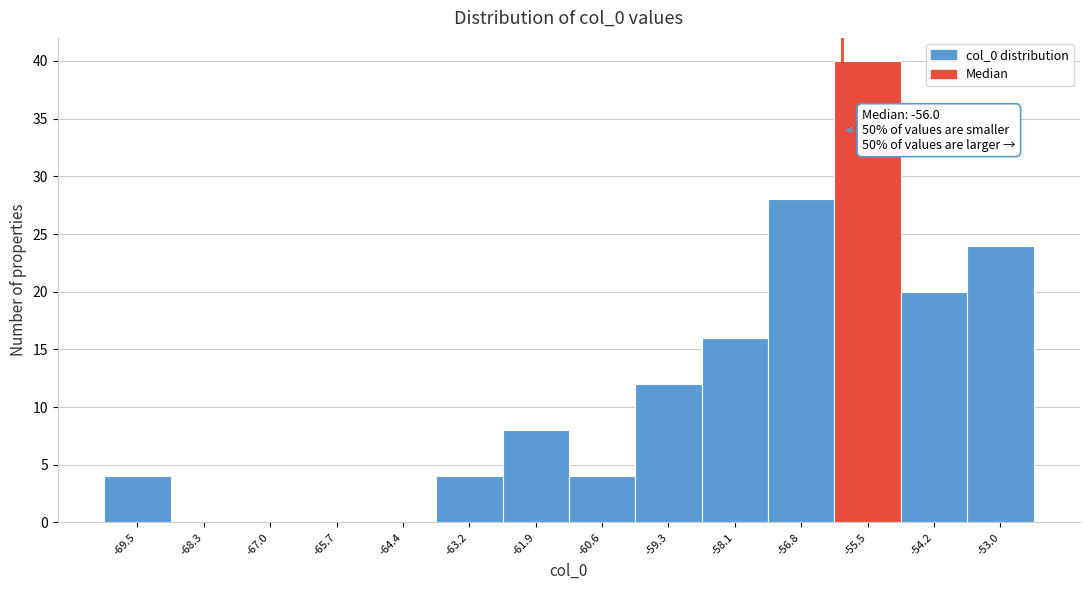

Which range on the x-axis has the tallest bar?

-56.2 to -54.8